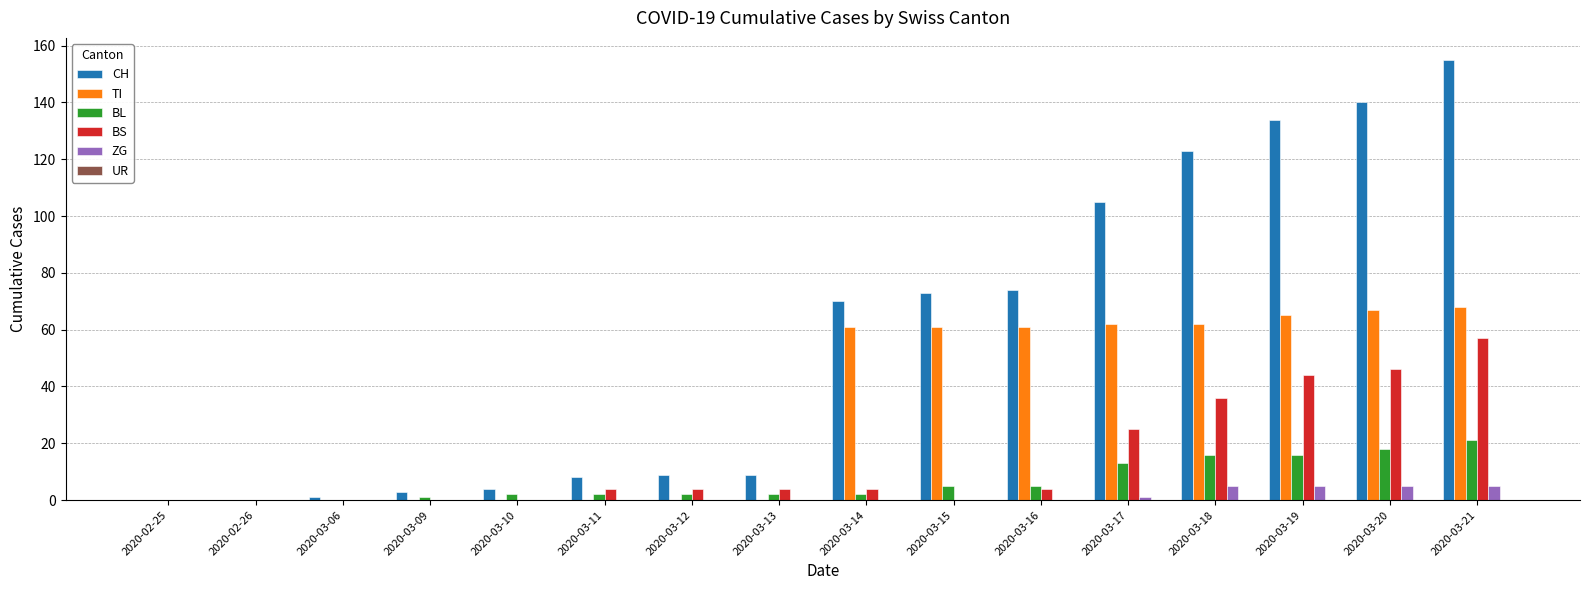

Is it true that BS equals 46 at 2020-03-20?

True